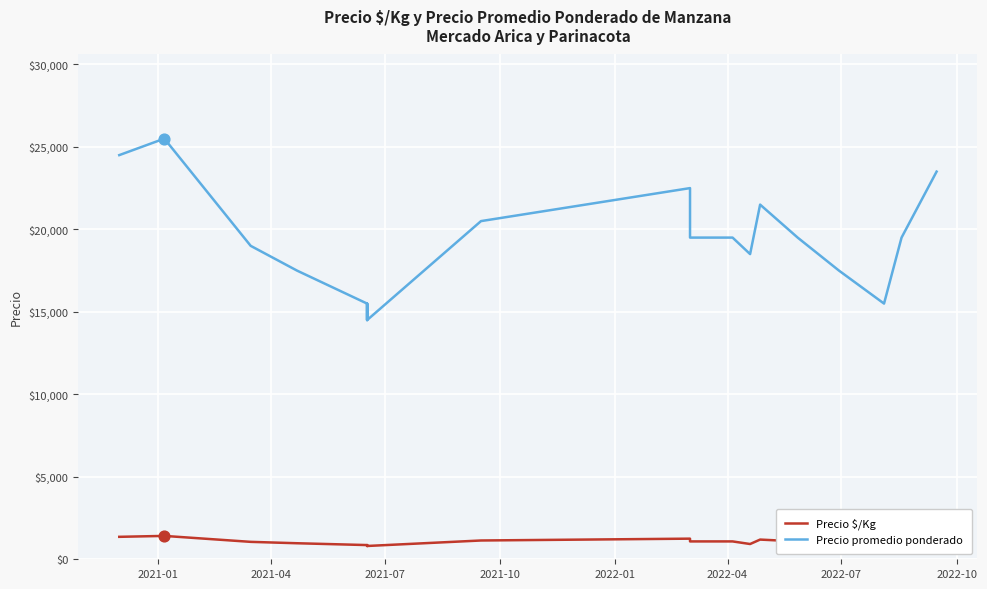

At how many categories does at least one series exceed 16677?

33